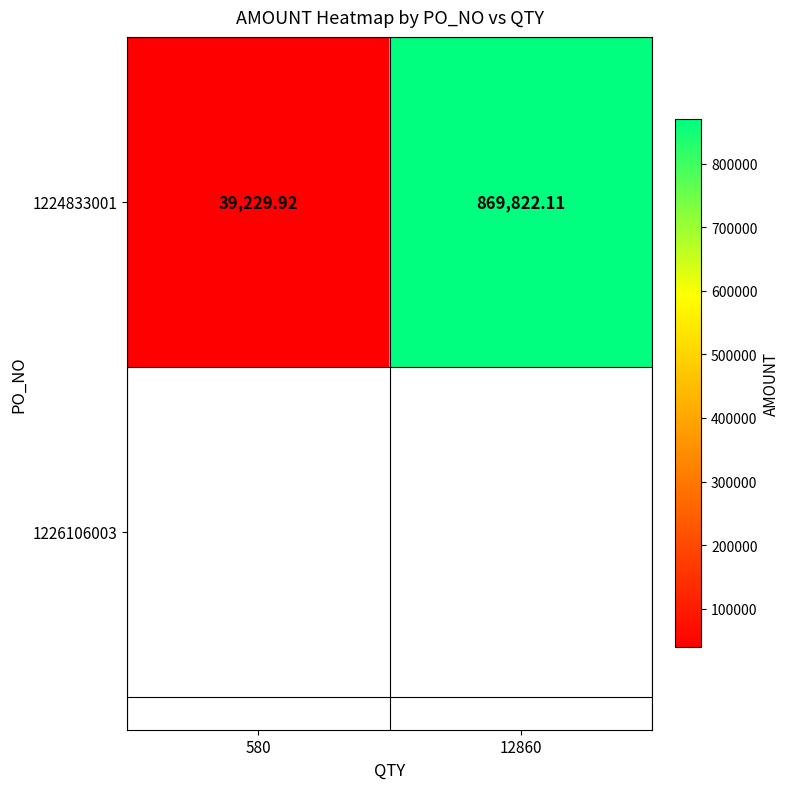

What is the maximum value shown in the chart?

869822.1